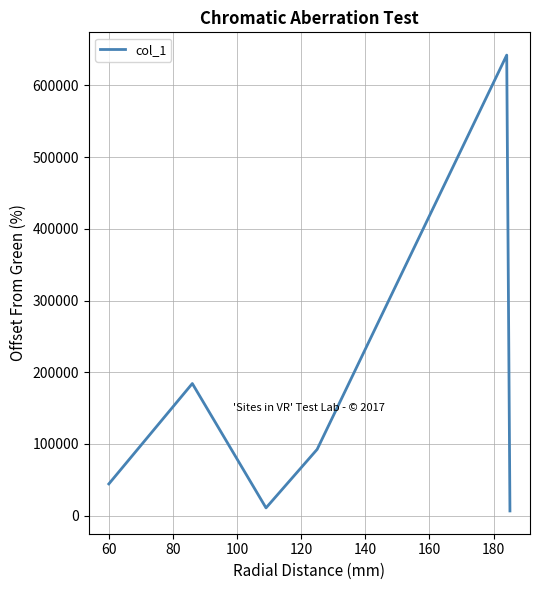

How many interior local peaks (higher than both neighbors) does the data have?

2